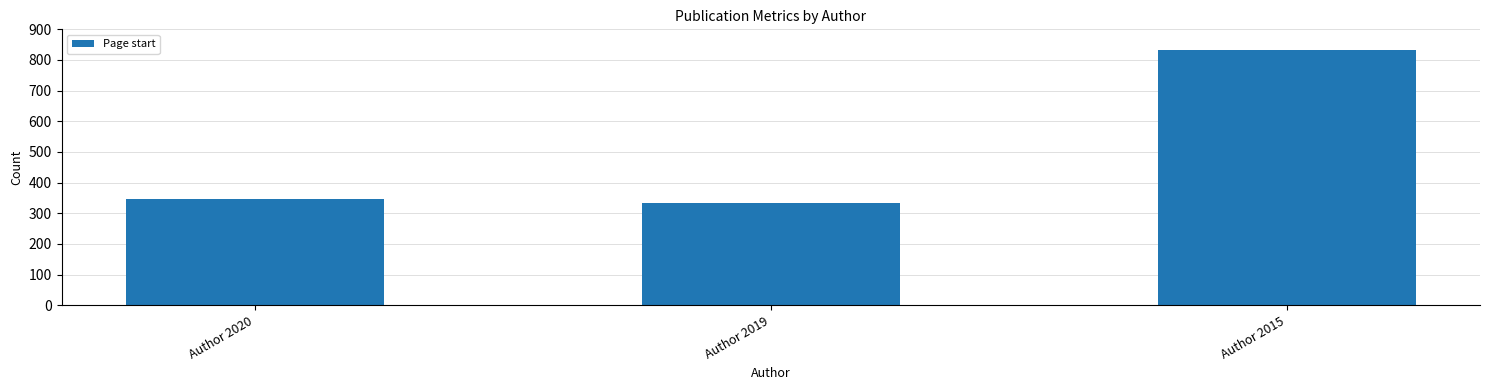

What is the change in value from Author 2020 to Author 2015?

+487